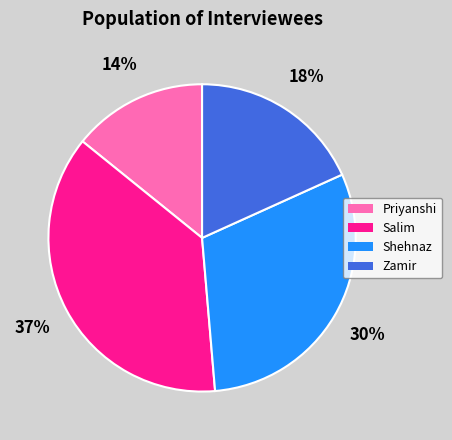

Between Salim and Priyanshi, which is larger?

Salim